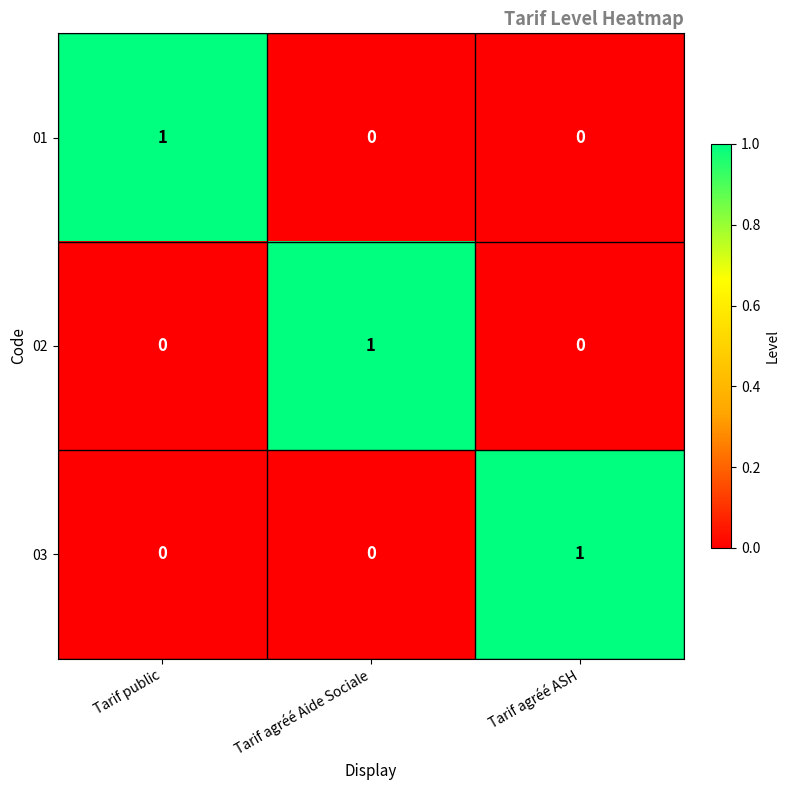

How many 02 values are between 0 and 1?

3